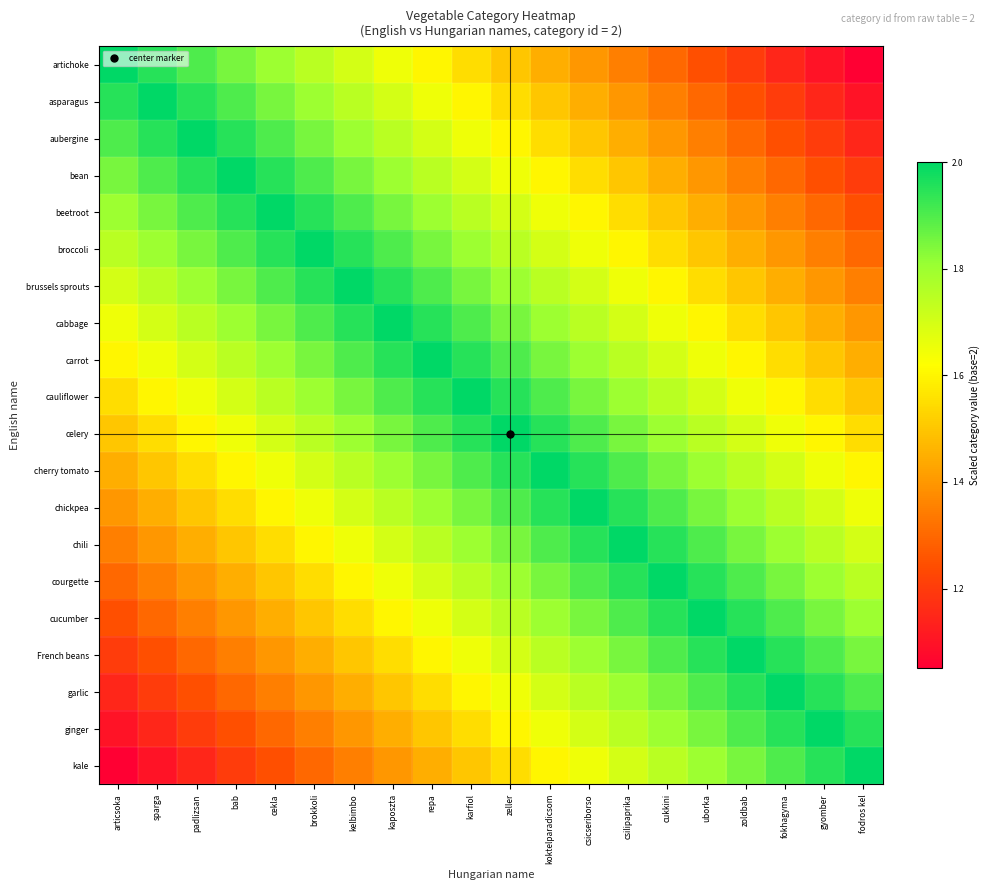

At which category does the chart reach its minimum across all series?

fodros kel